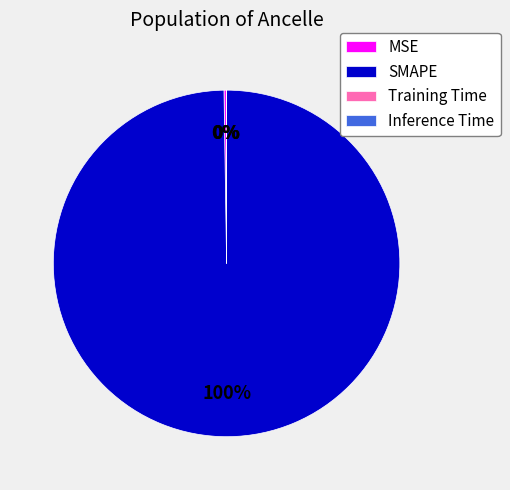

Which slice is the largest?

SMAPE